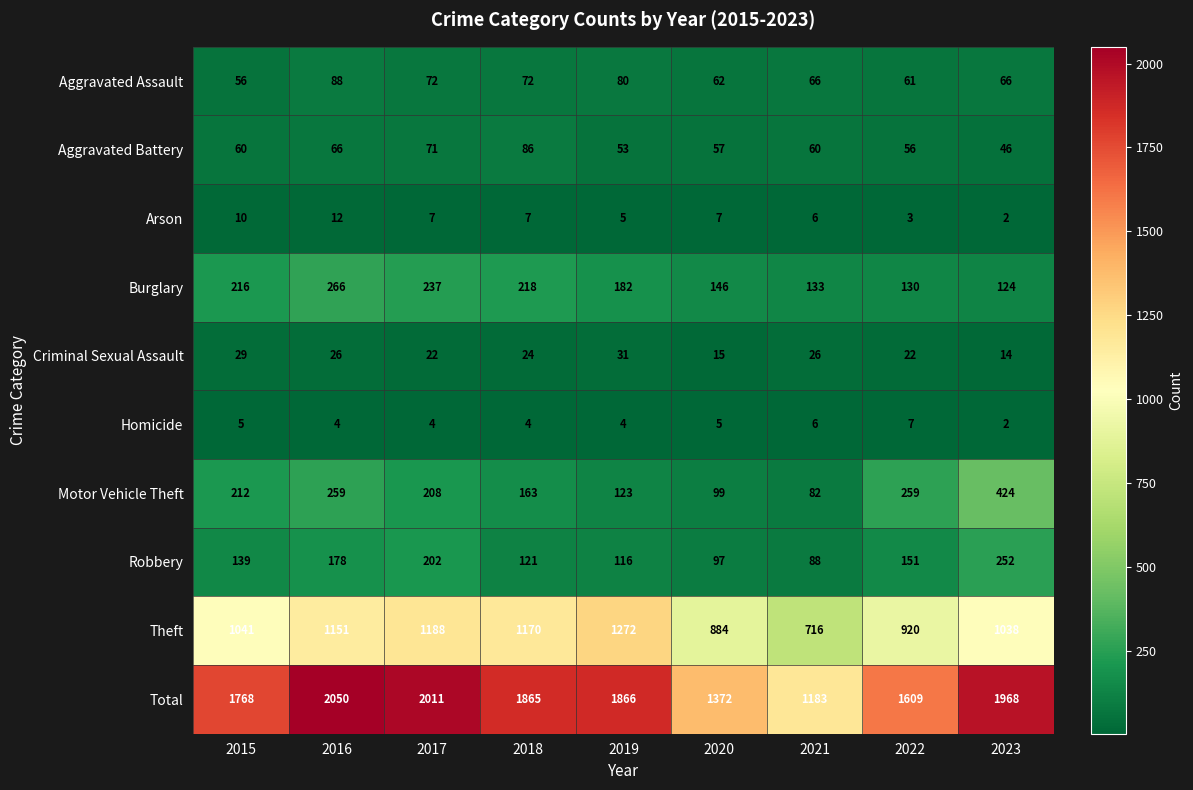

Which series has the largest range (max minus min)?

Total